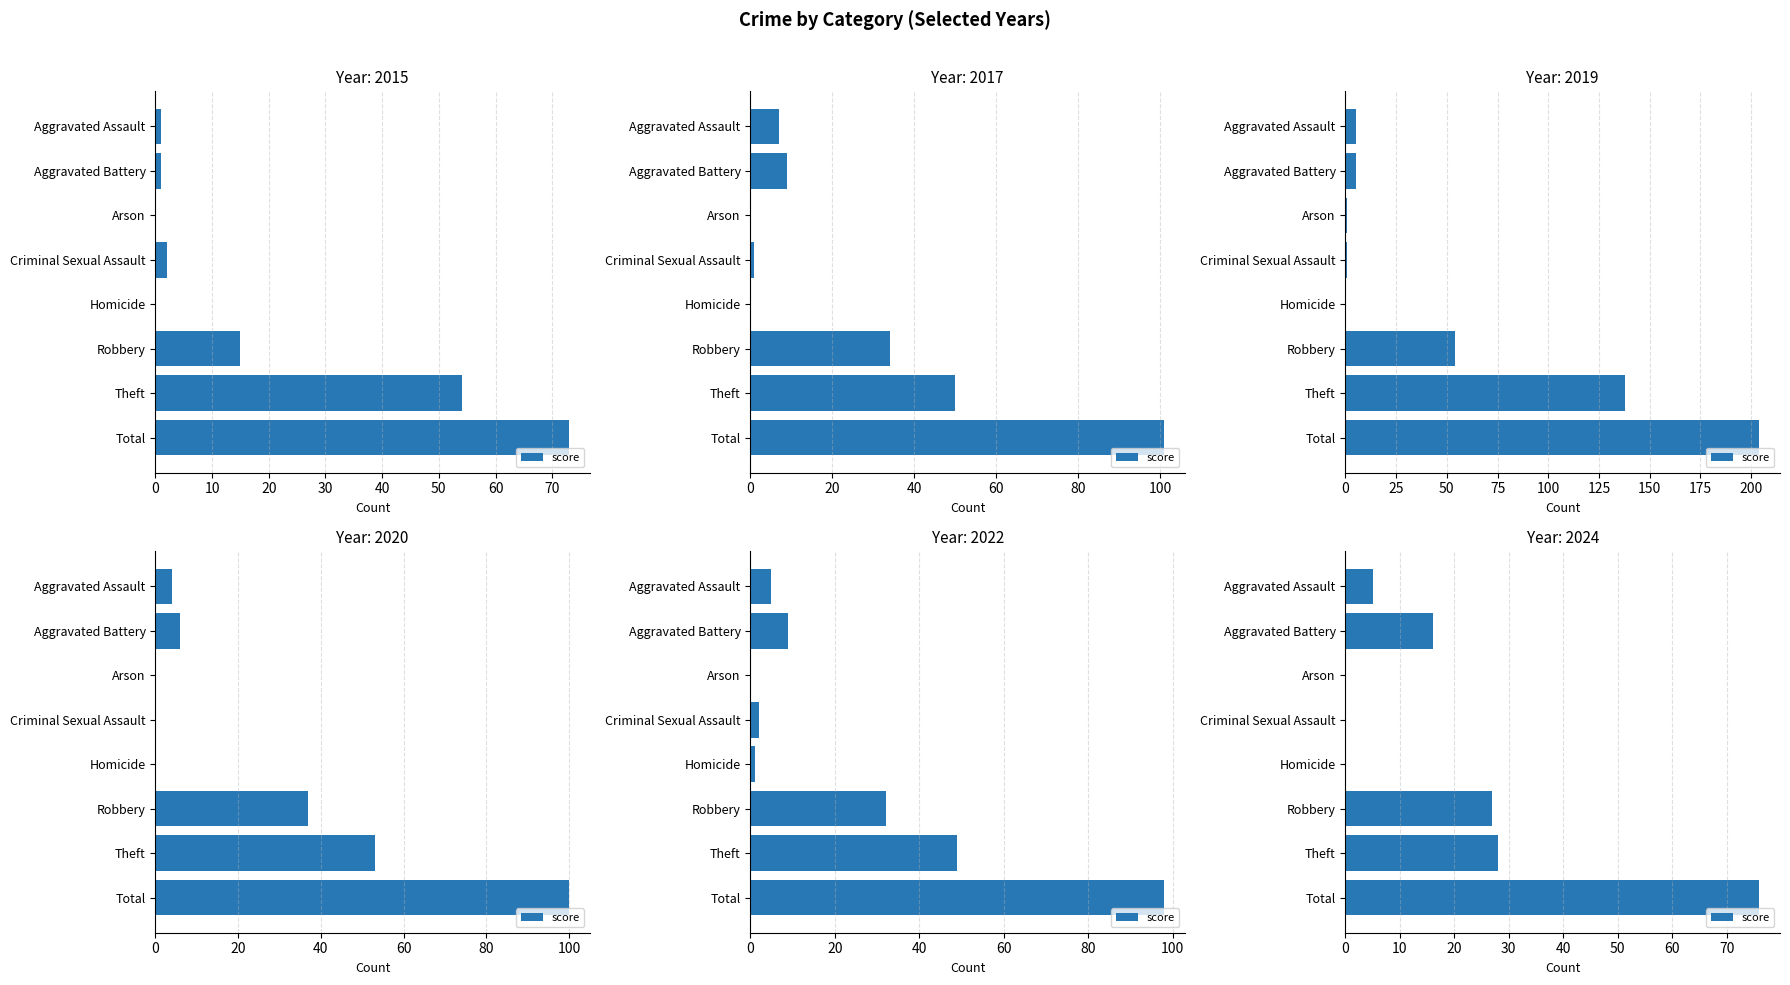

Count the number of data series in this chart.

1